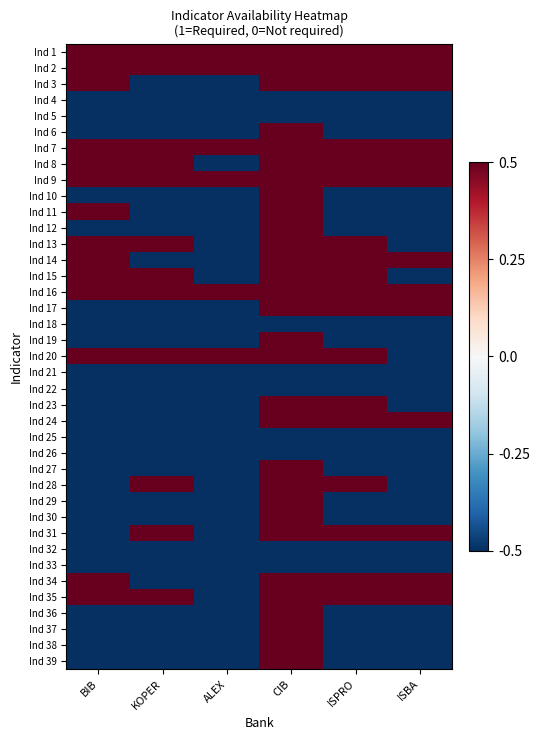

Count the number of data series in this chart.

39